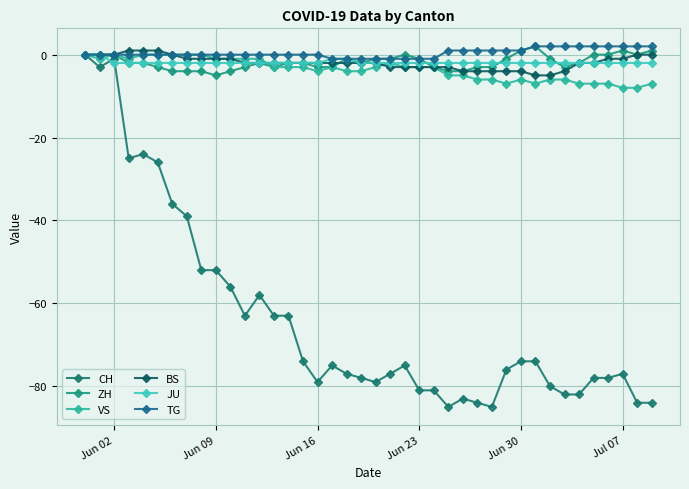

How many categories are shown in the chart?

40